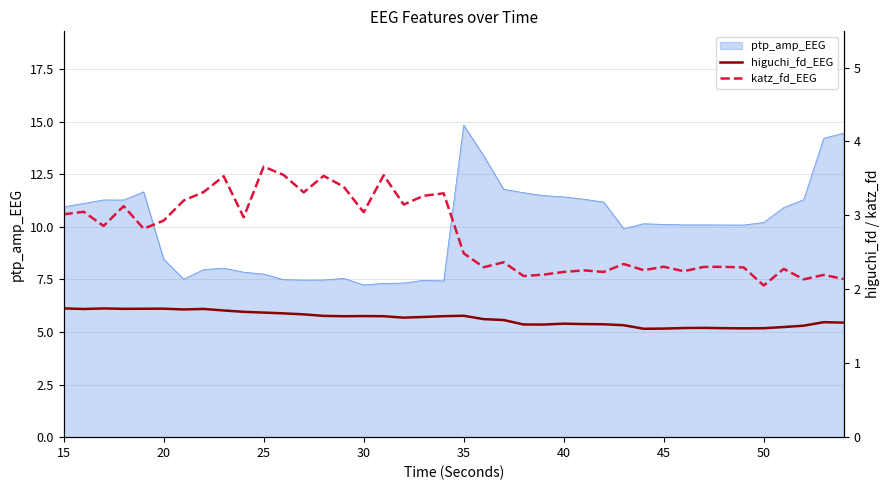

True or false: ptp_amp_EEG has a value of 5.1 at 20.

False